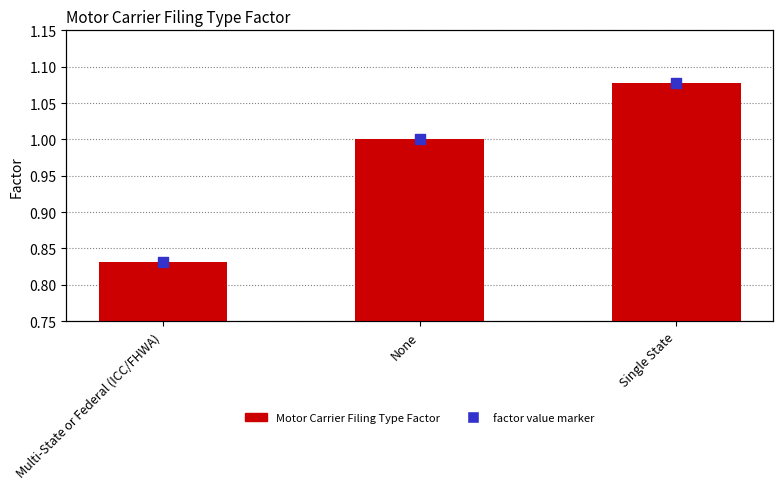

At how many categories does at least one series exceed 0?

3